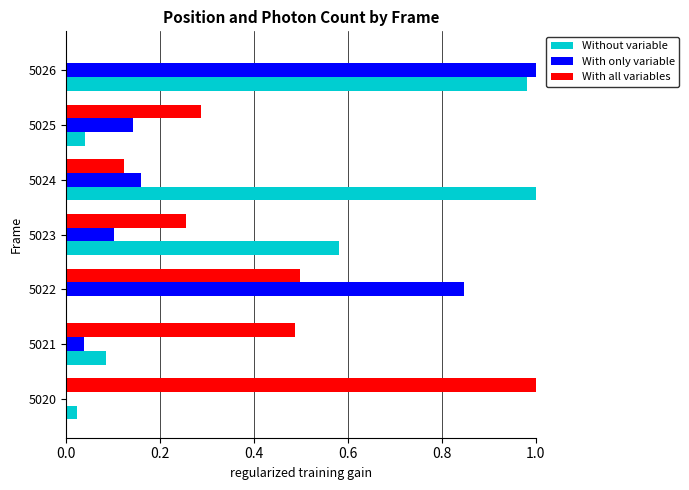

Is the value of With all variables at 5021 greater than the value of Without variable at 5026?

No